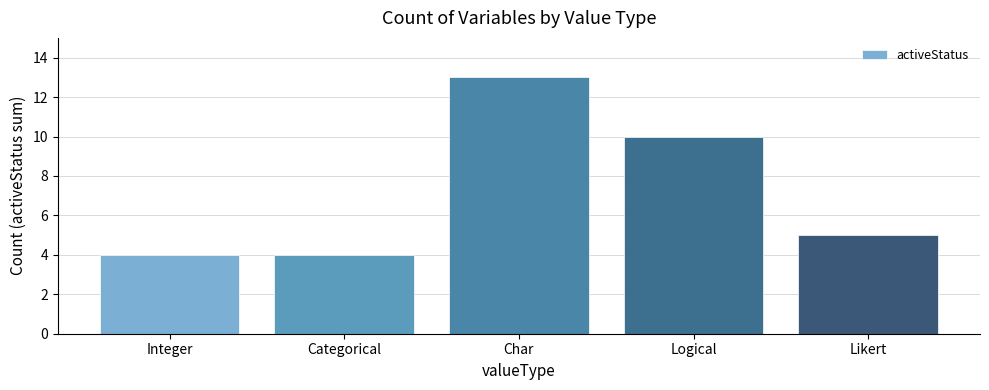

What is the change in value from Integer to Logical?

+6